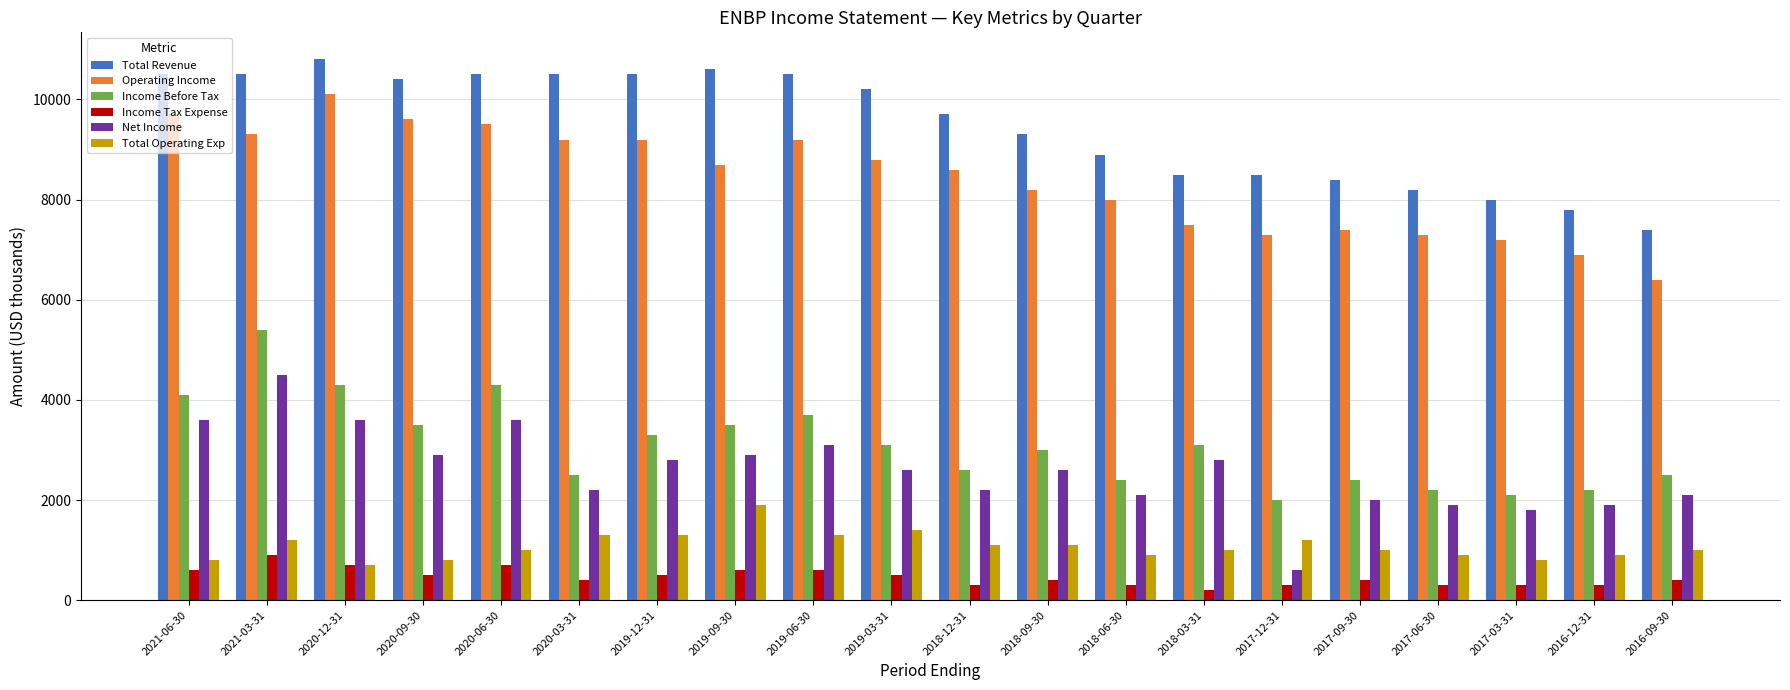

Count the number of data series in this chart.

6